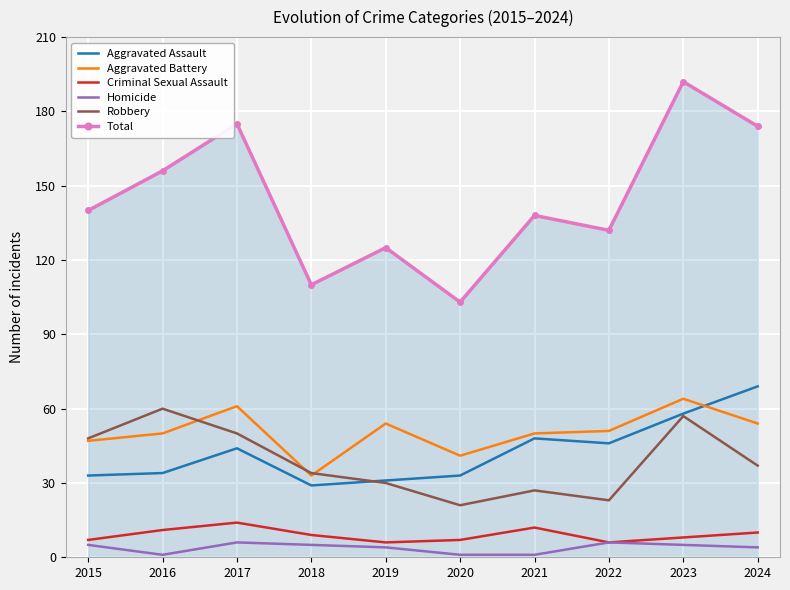

Reading left to right, list all the values displayed in this chart.

Aggravated Assault: 2015=33	2016=34	2017=44	2018=29	2019=31	2020=33	2021=48	2022=46	2023=58	2024=69
Aggravated Battery: 2015=47	2016=50	2017=61	2018=33	2019=54	2020=41	2021=50	2022=51	2023=64	2024=54
Criminal Sexual Assault: 2015=7	2016=11	2017=14	2018=9	2019=6	2020=7	2021=12	2022=6	2023=8	2024=10
Homicide: 2015=5	2016=1	2017=6	2018=5	2019=4	2020=1	2021=1	2022=6	2023=5	2024=4
Robbery: 2015=48	2016=60	2017=50	2018=34	2019=30	2020=21	2021=27	2022=23	2023=57	2024=37
Total: 2015=140	2016=156	2017=175	2018=110	2019=125	2020=103	2021=138	2022=132	2023=192	2024=174